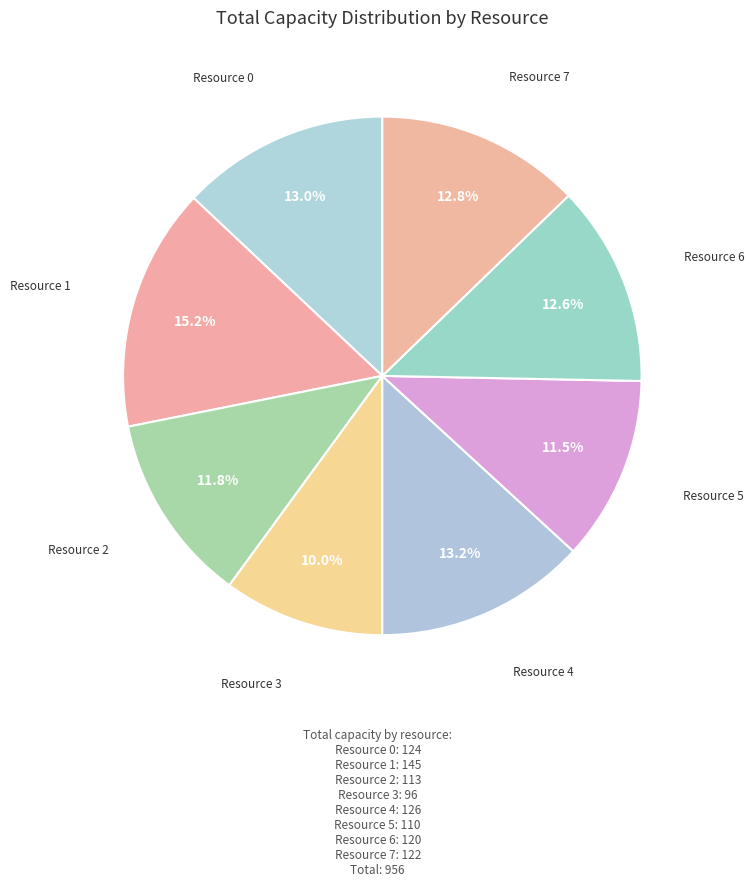

True or false: Resource 4 accounts for 13% of the total.

True